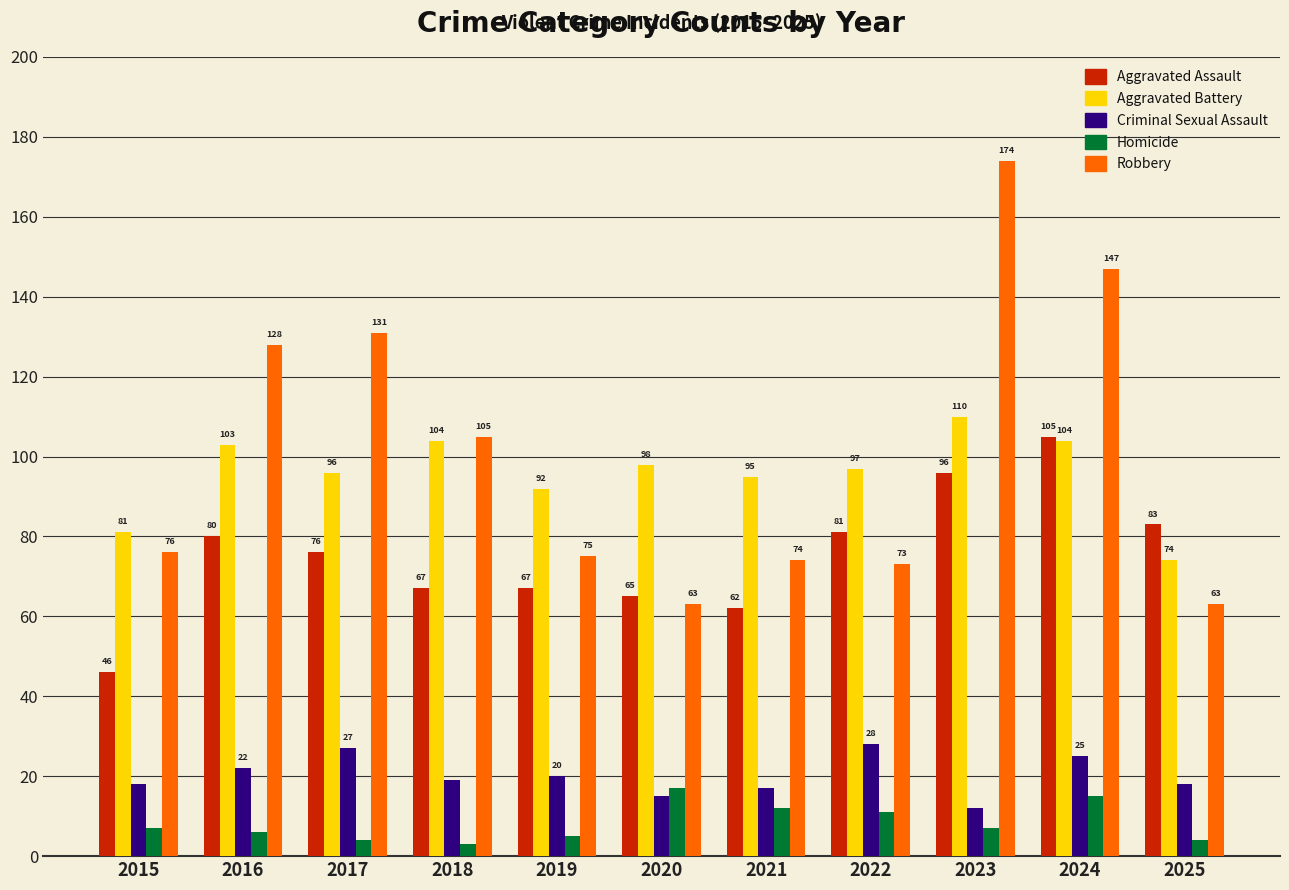

What is the value of the Homicide bar at the 9th from the left?

7